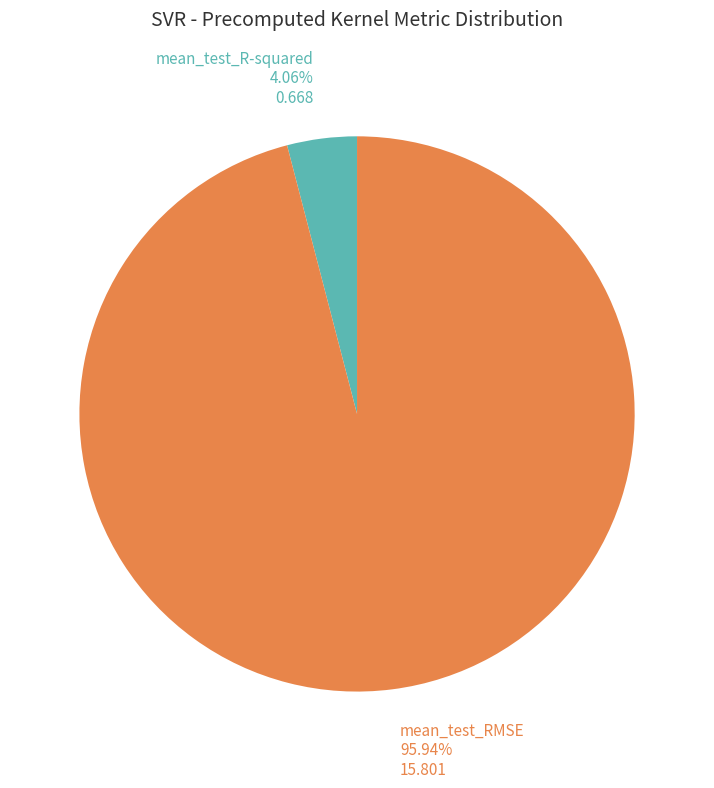

Which slice is the largest?

mean_test_RMSE